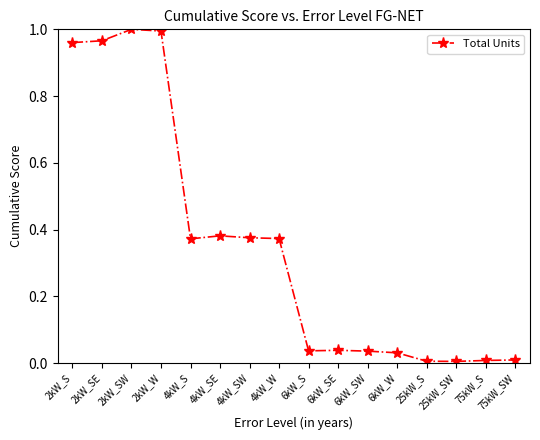

The value at 2kW_S is 0.6. True or false?

False